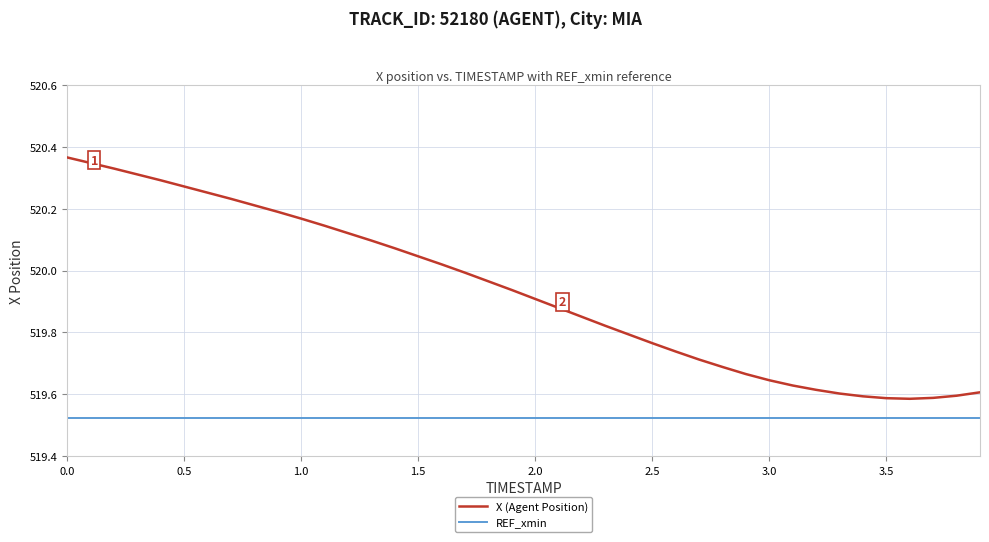

What are all the series names shown in the legend?

X (Agent Position), REF_xmin